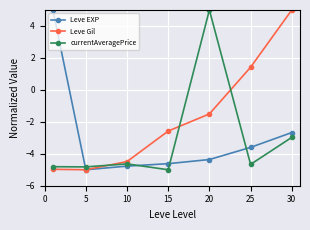

How many series are shown in this chart?

3